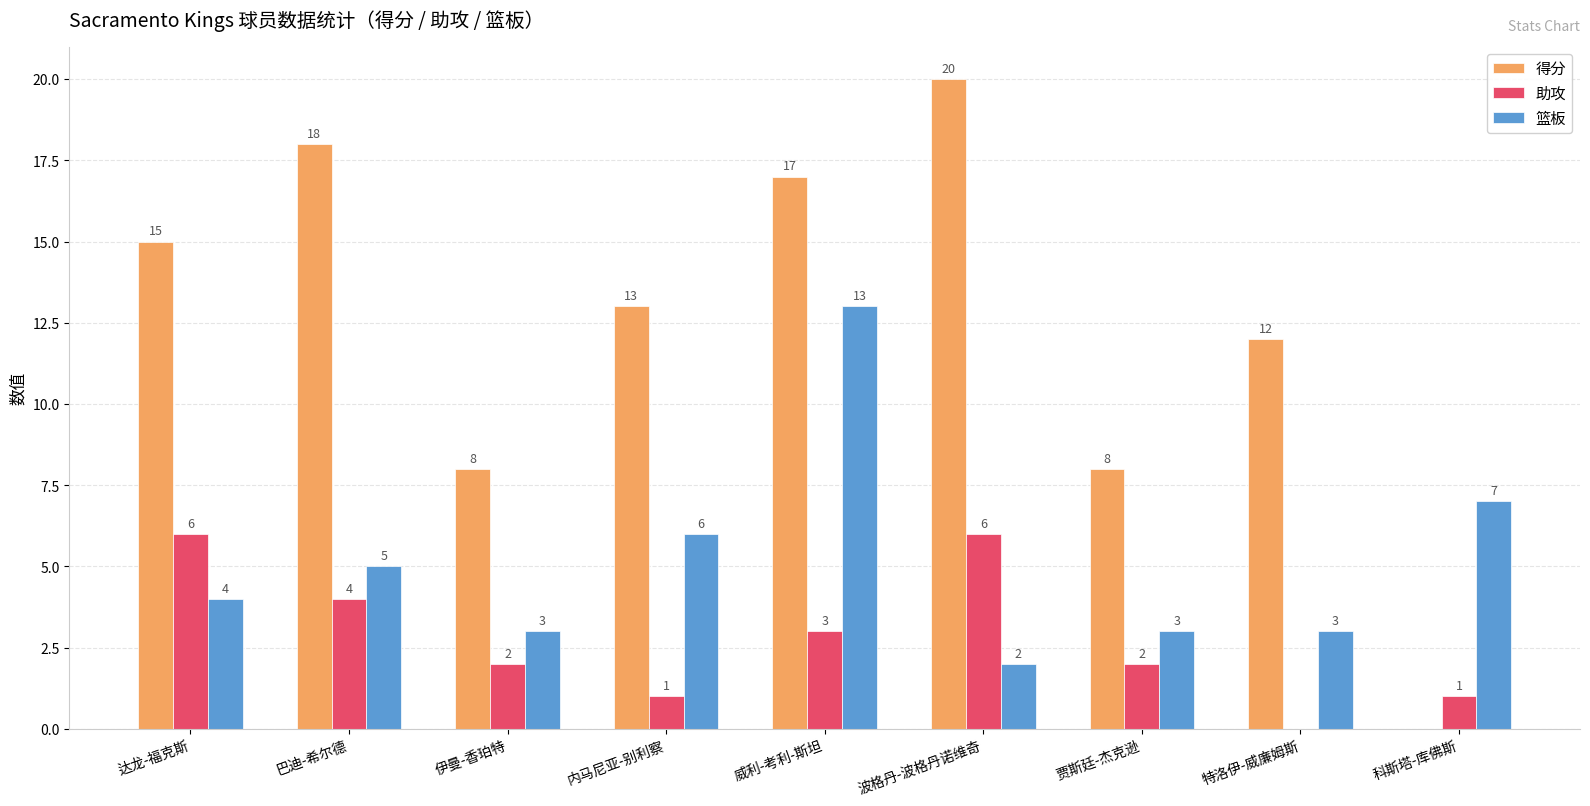

How many series are shown in this chart?

3